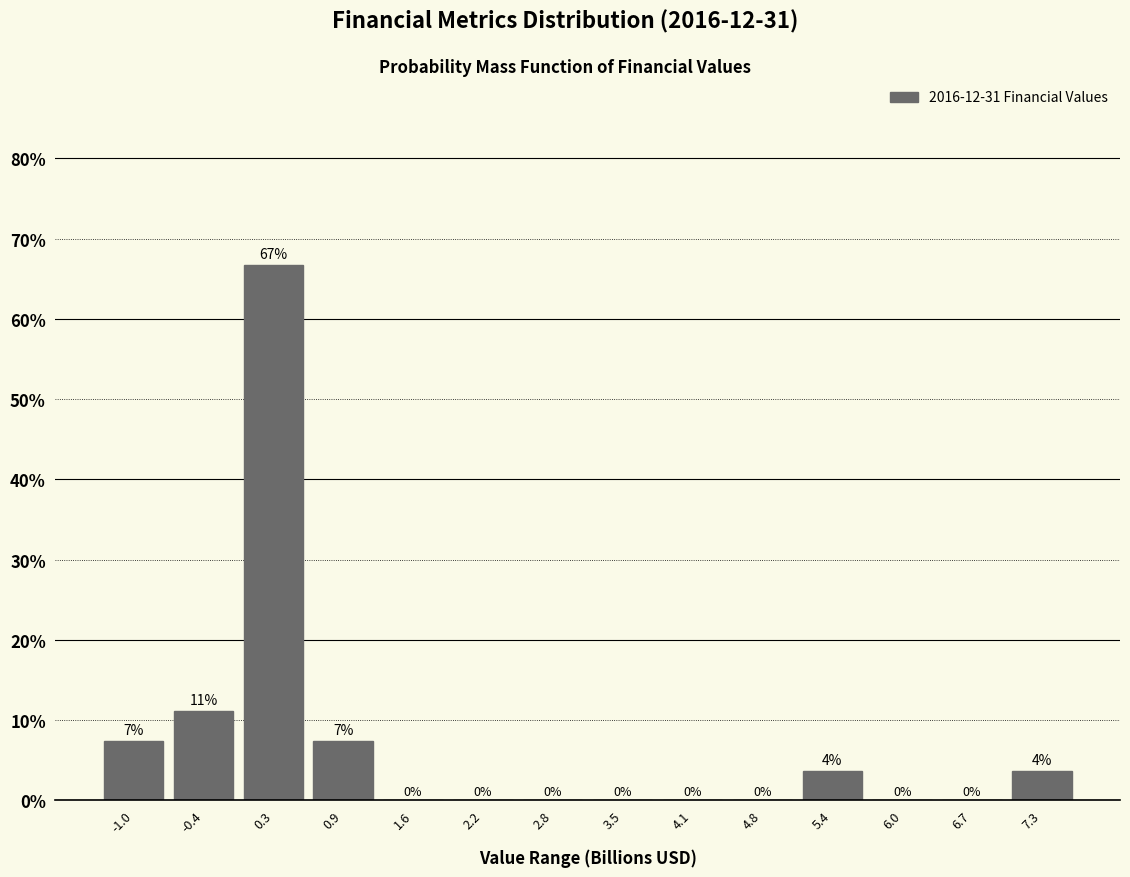

Which range on the x-axis has the tallest bar?

0.0 to 0.6